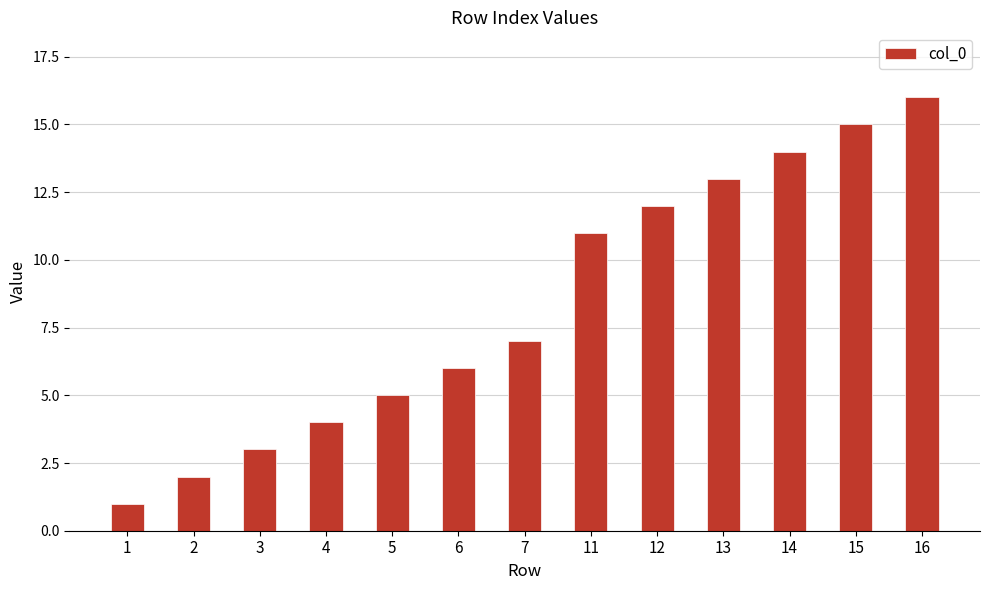

What is the greatest value displayed?

16